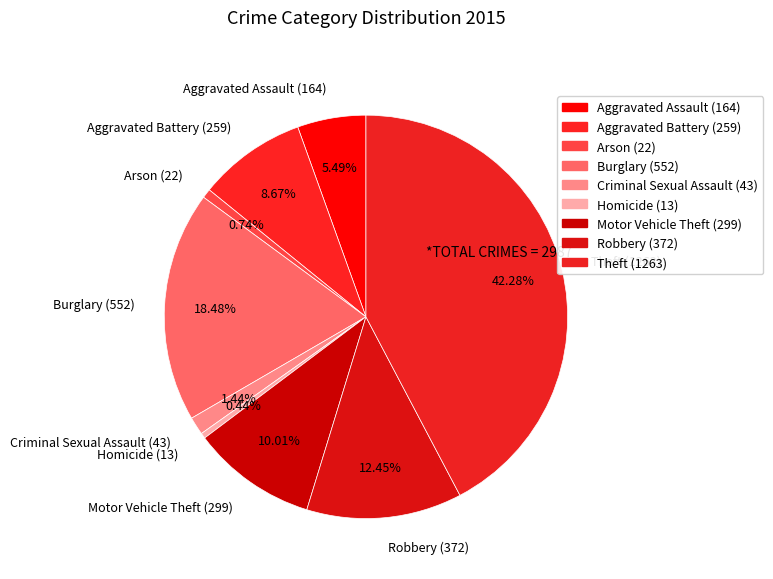

To the nearest percent, what percentage of the pie is Theft?

42%